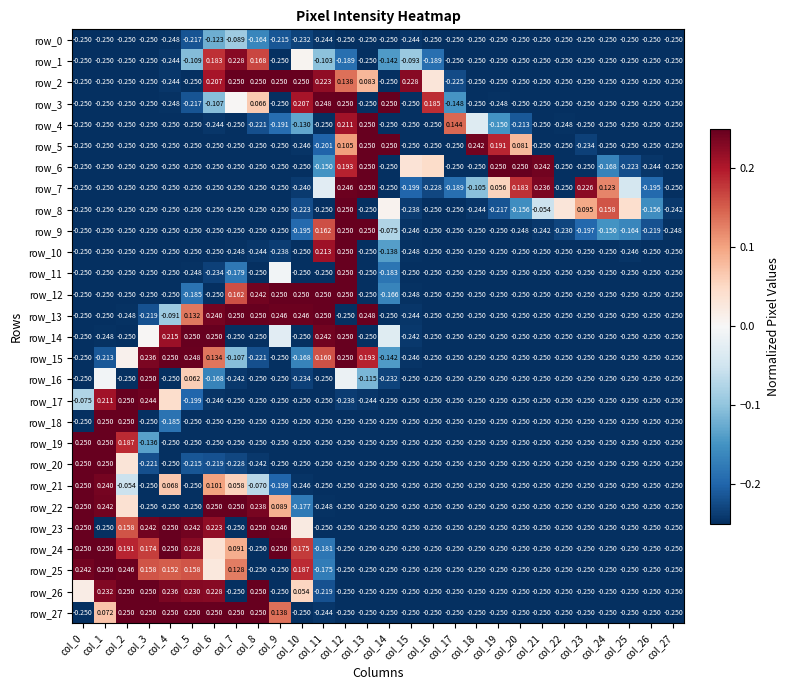

At which label is row_5 closest to 0?

col_20